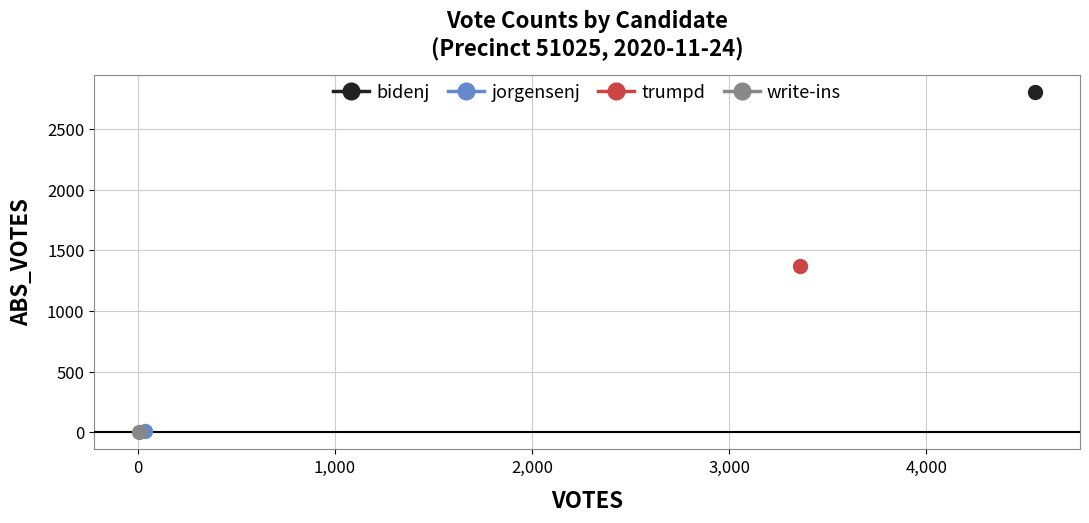

Which has a higher value, trumpd or bidenj?

bidenj